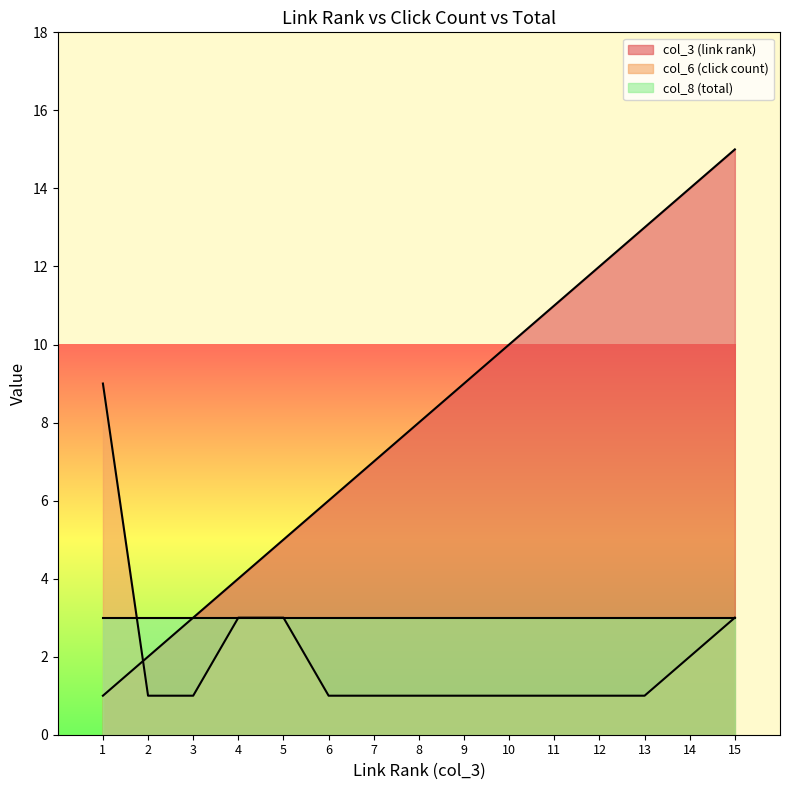

Which series has the largest range (max minus min)?

col_3 (link rank)